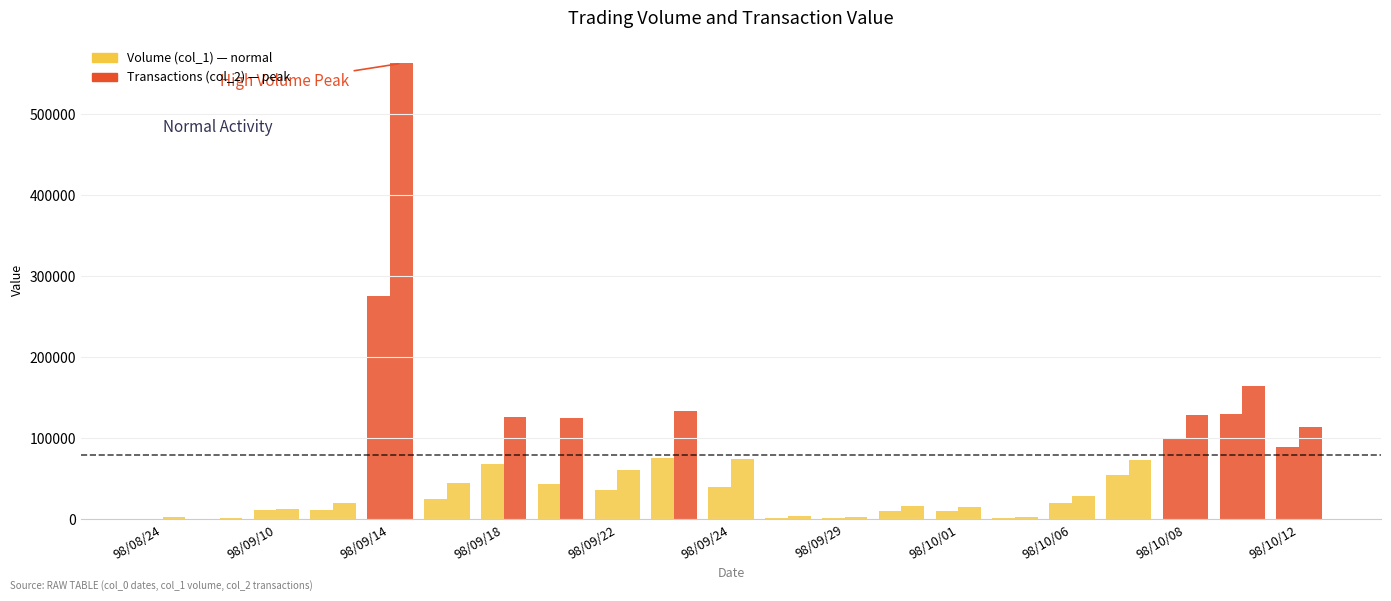

How many distinct data groups are displayed?

2